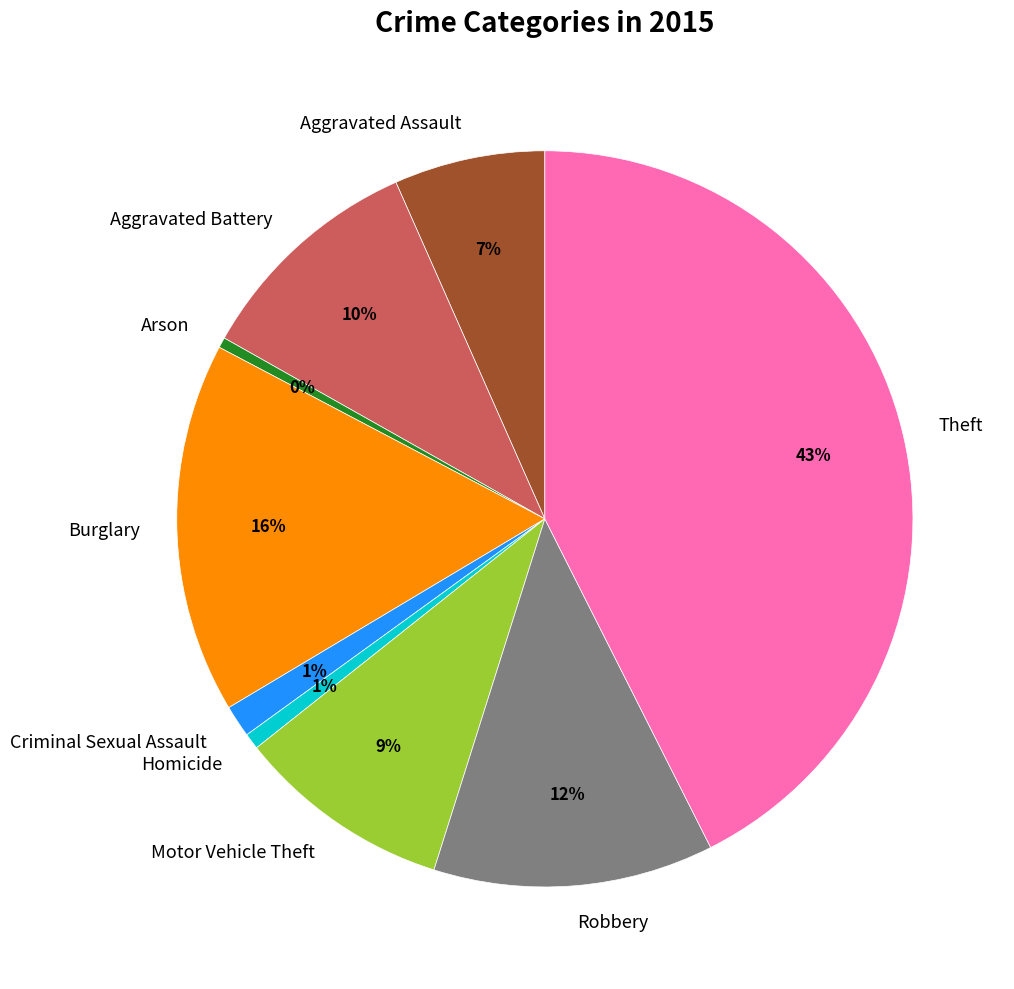

Count the number of slices in the pie.

9